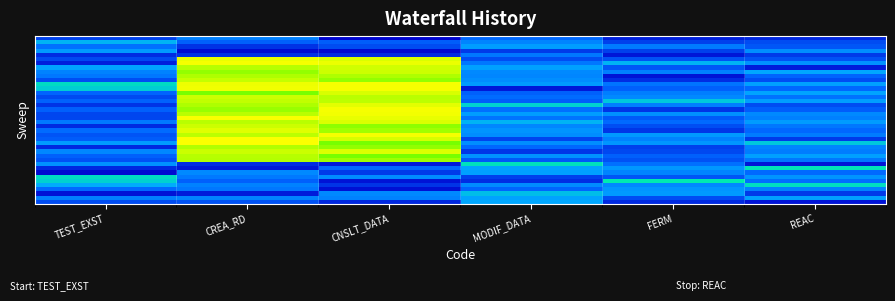

Which category has the highest value across all series?

CREA_RD